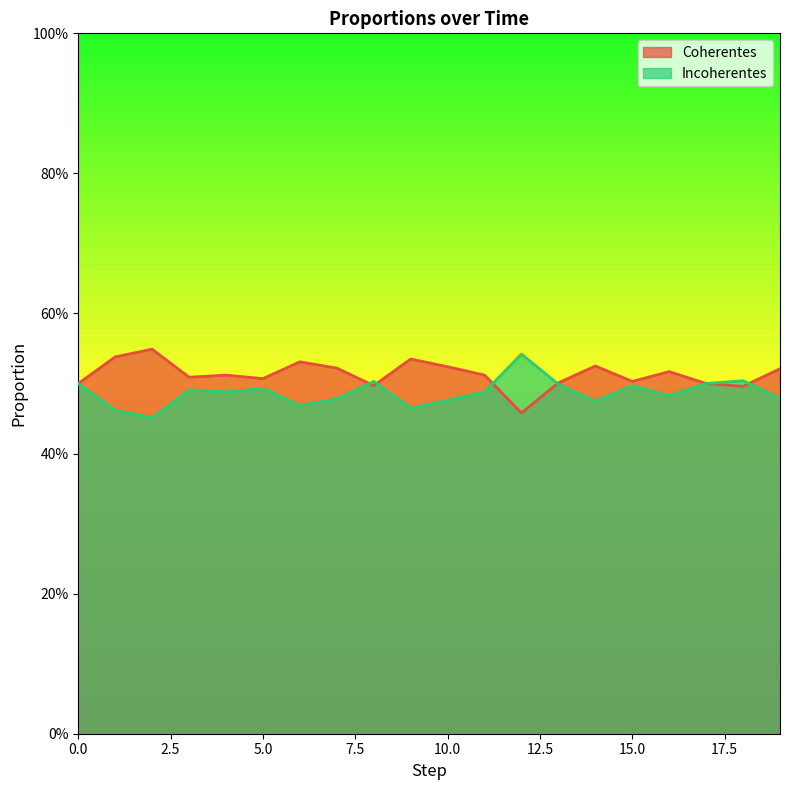

Which has a higher value, 13 or 18?

18